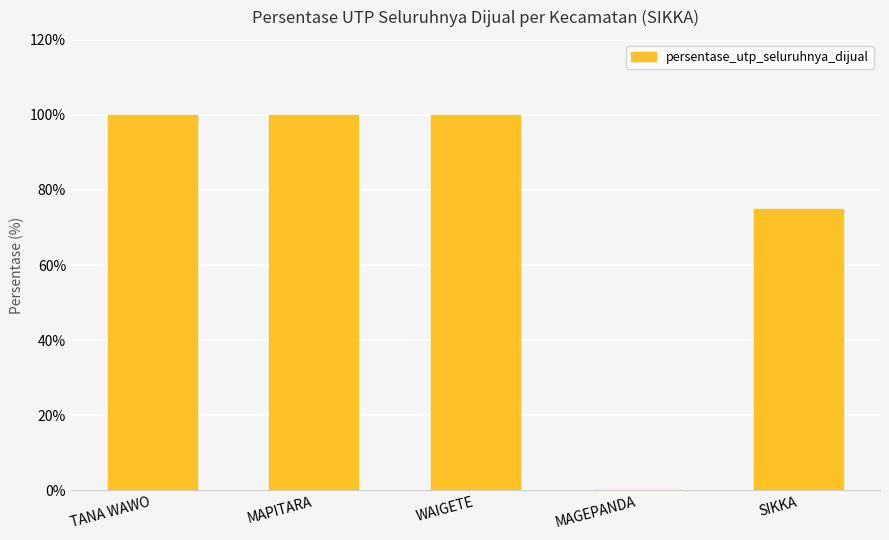

What is the sum of all values?

375